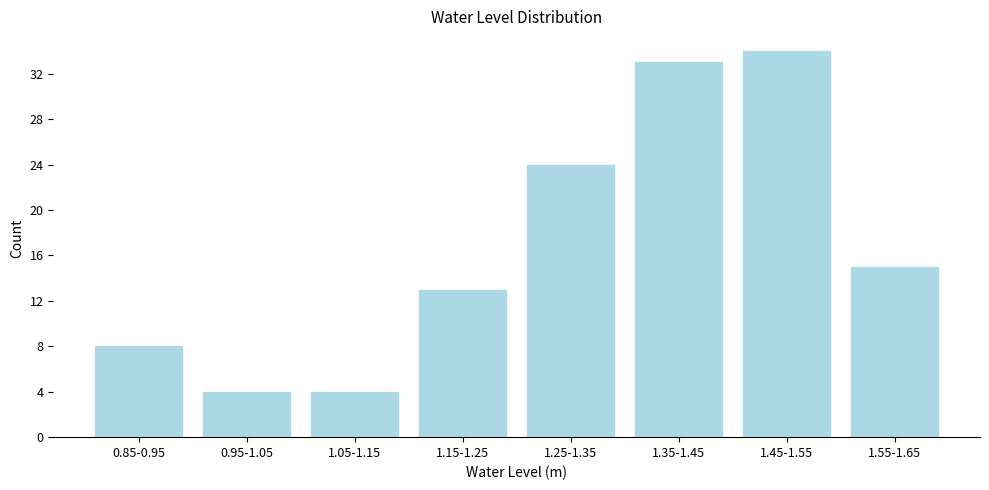

Reading left to right, extract all data points from this chart.

0.85-0.95=8	0.95-1.05=4	1.05-1.15=4	1.15-1.25=13	1.25-1.35=24	1.35-1.45=33	1.45-1.55=34	1.55-1.65=15